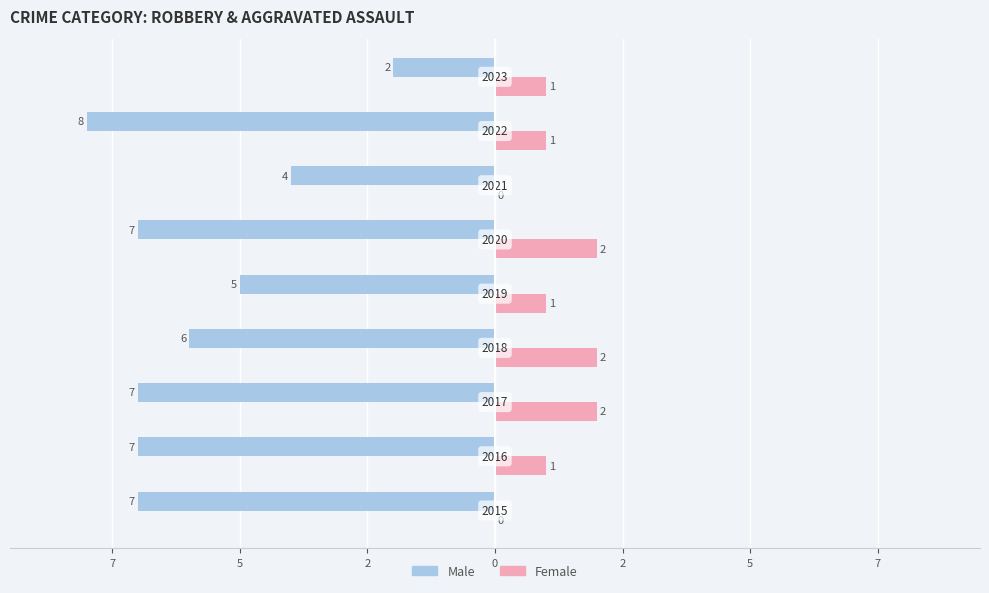

What are all the series names shown in the legend?

Male, Female